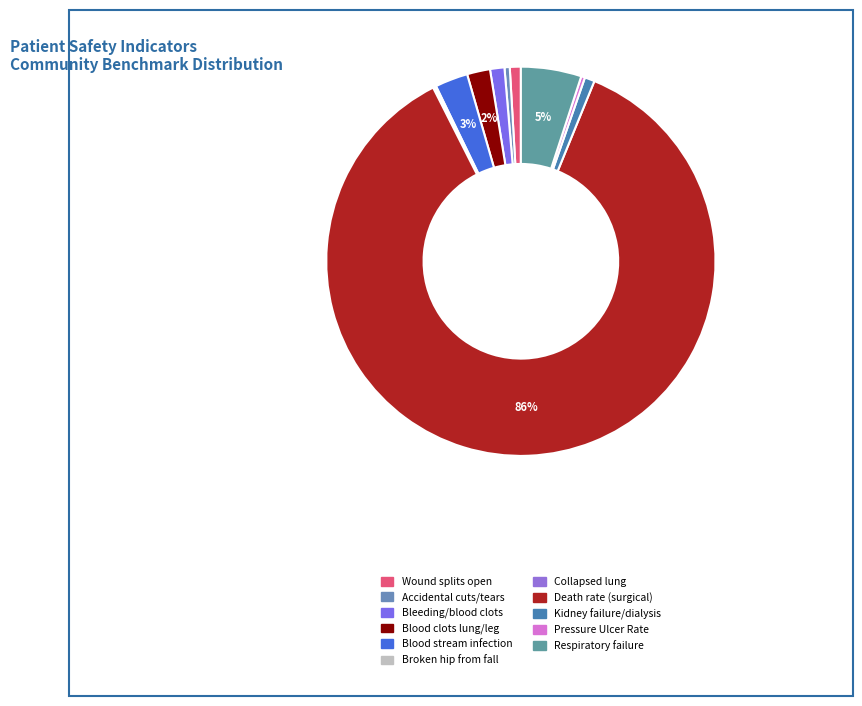

How many slices are in this pie chart?

11